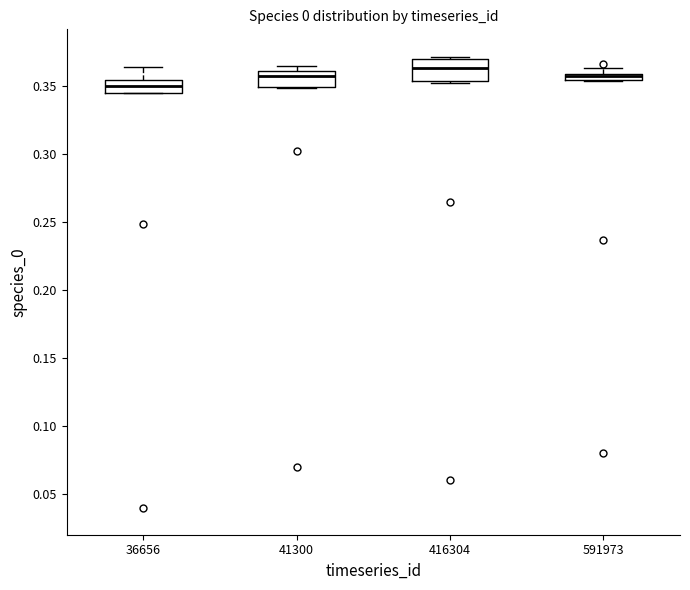

Where is the lower edge of the box at x = 591973 on the y-axis? The values are not printed on the chart, so give them approximately, as read against the axis.

0.355